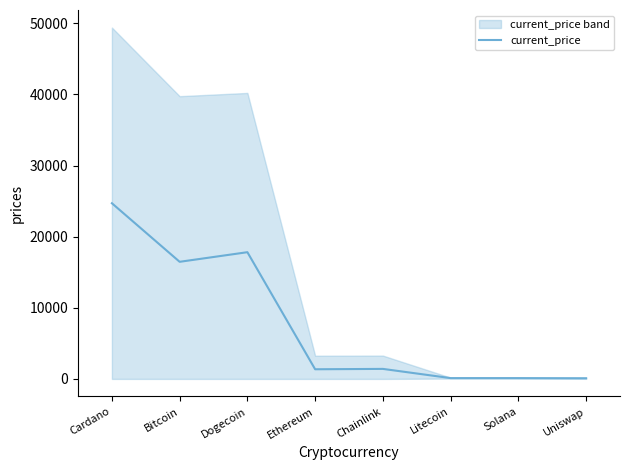

What is the minimum value shown in the chart?

92.7